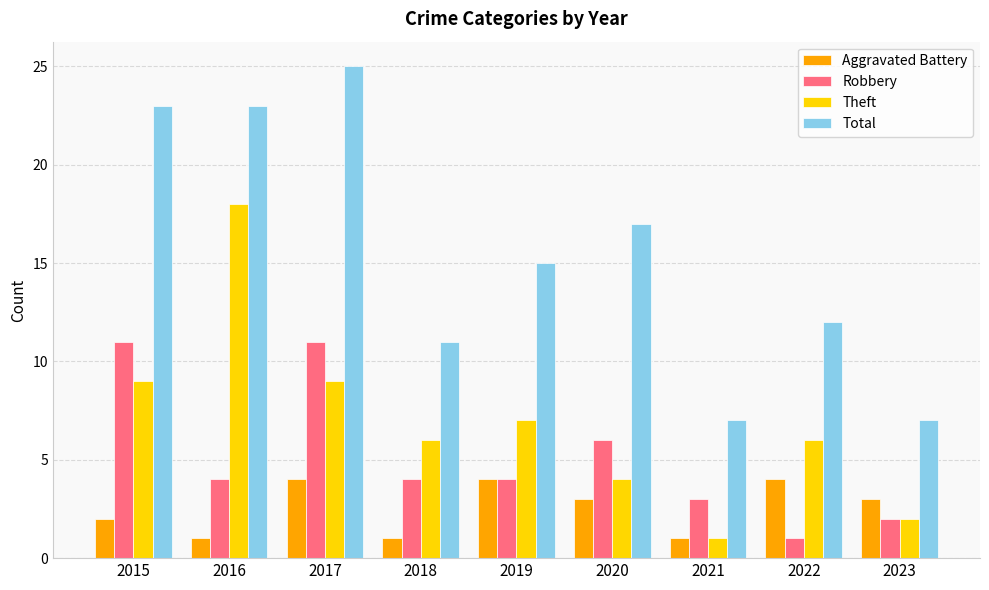

Rank the series by their maximum value, from highest to lowest.

Total, Theft, Robbery, Aggravated Battery